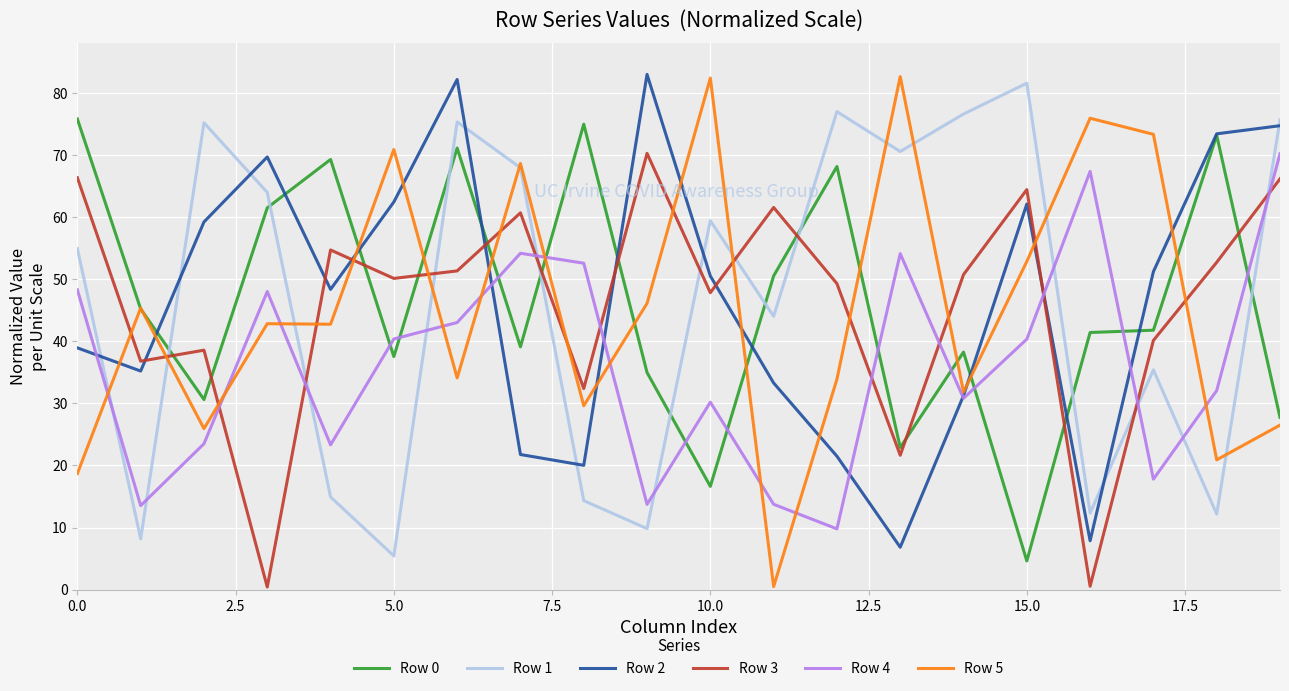

What is the greatest value displayed?

83.0